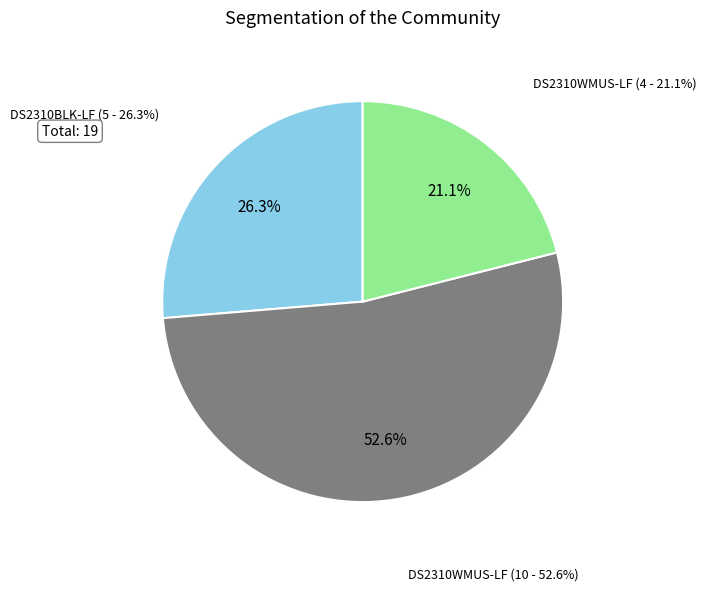

Is it true that DS2310WMUS-LF (4) is 21% of the pie?

True